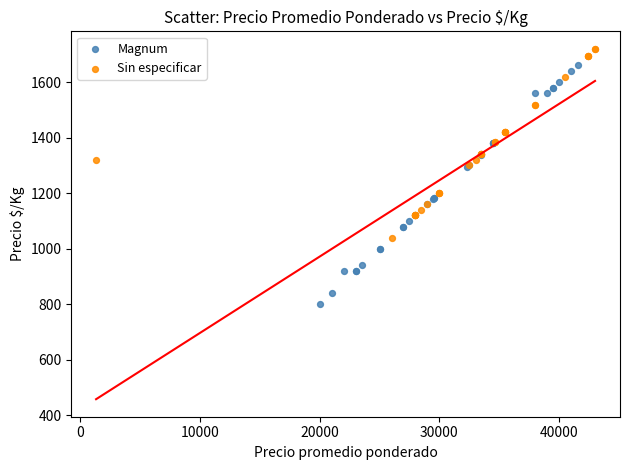

Which series has the largest Y range (max minus min)?

Magnum